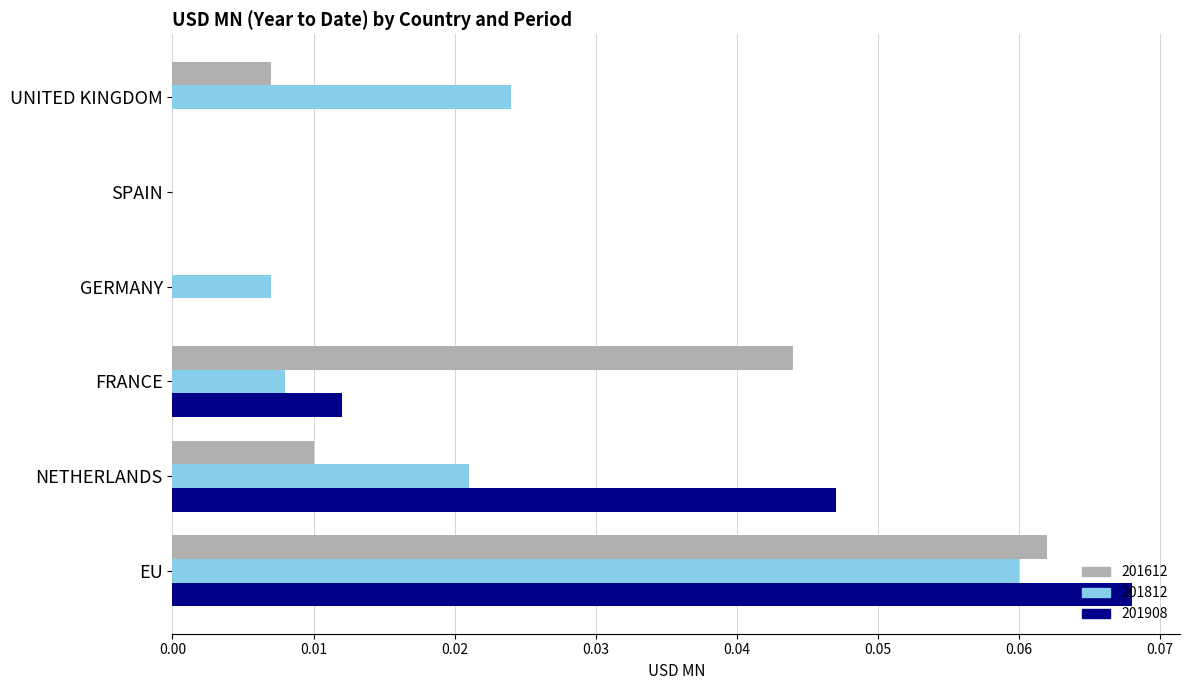

At which category is the sum across all series the highest?

EU